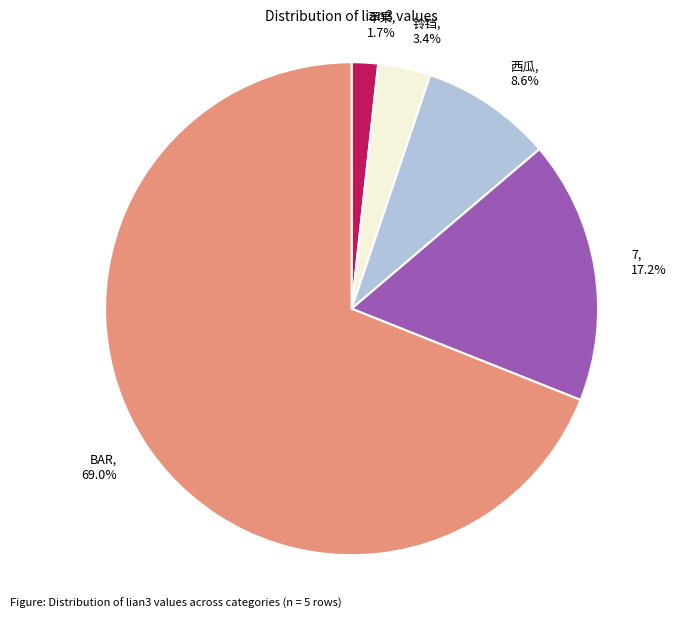

How many slices are in this pie chart?

5